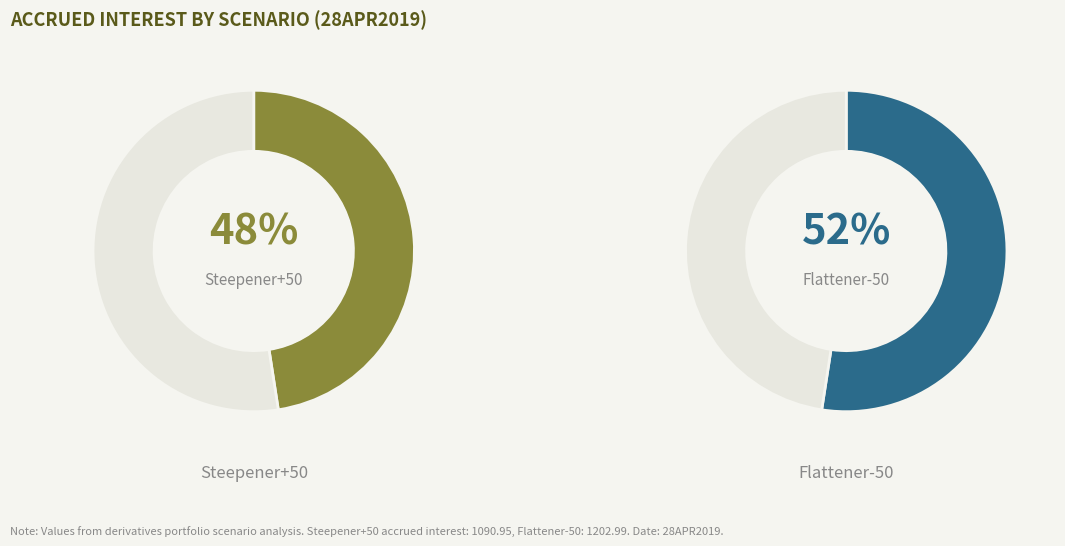

What is the ratio of the value at Steepener+50 to the value at Flattener-50?

0.9